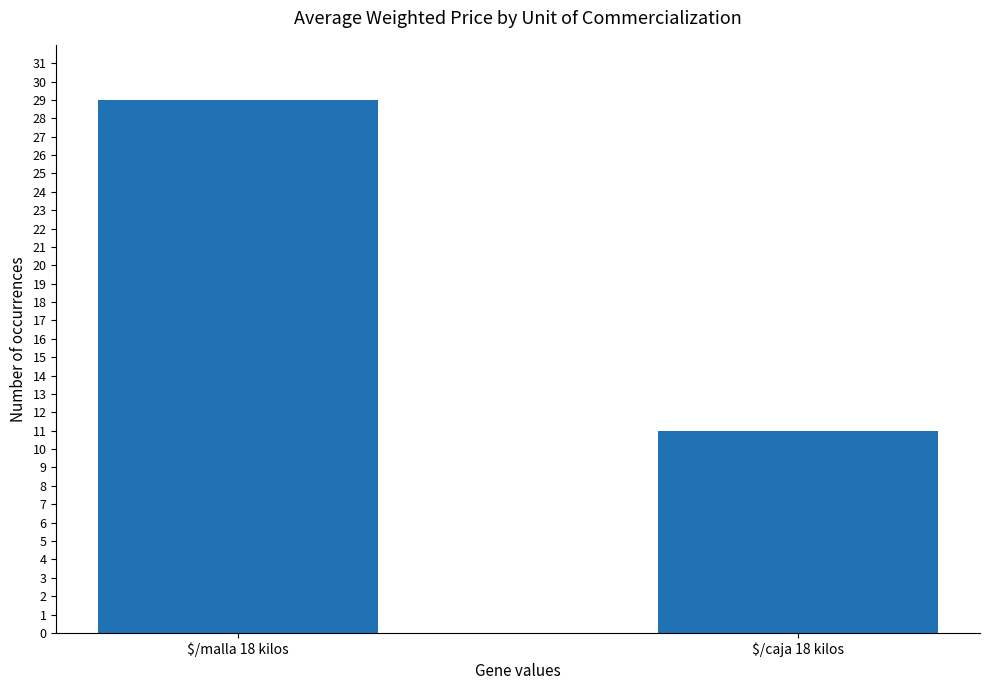

Is it true that the value at $/malla 18 kilos is 29?

True